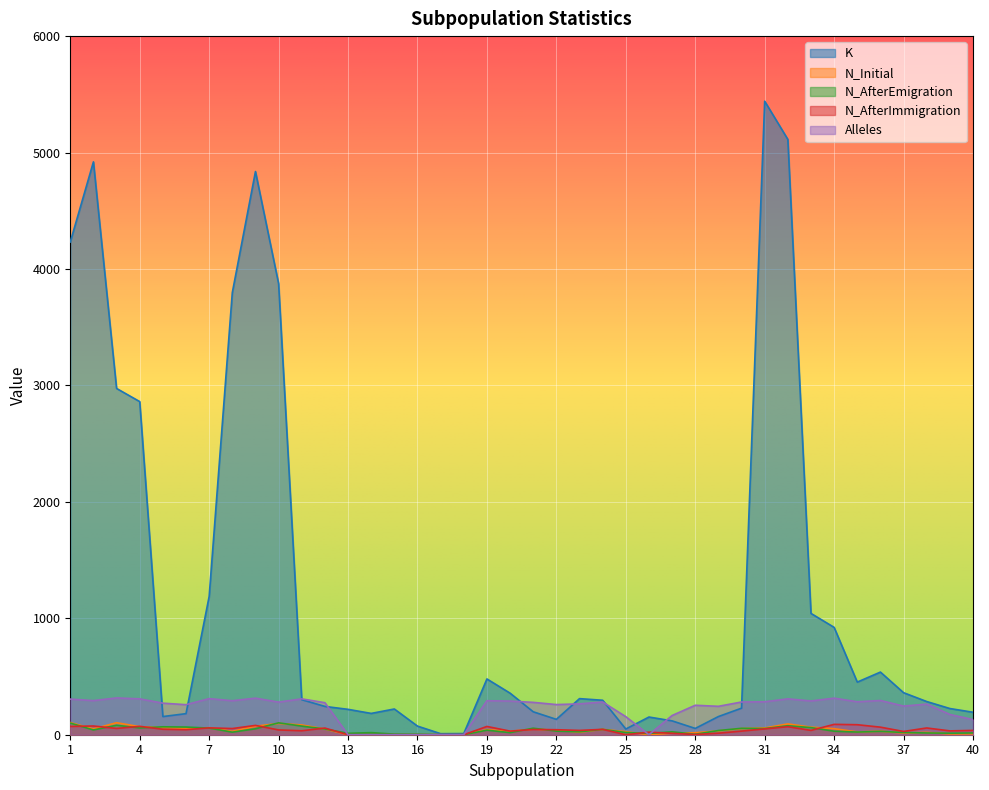

Reading right to left, list all the values displayed in this chart.

K: 193	225	285	361	538	452	922	1042	5113	5441	228	156	54	119	152	49	296	310	132	197	357	479	10	9	74	221	183	218	243	301	3874	4837	3797	1188	181	156	2861	2974	4920	4232
N_Initial: 8	7	20	15	30	24	52	65	93	58	53	33	17	13	0	26	46	22	39	48	30	44	0	0	0	0	0	0	49	84	97	73	29	60	55	61	69	103	50	104
N_AfterEmigration: 15	13	15	19	29	23	30	61	77	53	55	36	4	25	11	19	46	25	31	56	18	39	0	0	4	5	18	12	49	74	102	51	22	57	66	68	58	81	41	100
N_AfterImmigration: 37	33	58	28	65	86	89	37	69	50	31	13	2	12	22	0	46	37	43	45	31	71	0	0	0	0	0	0	57	34	41	80	53	59	43	47	72	54	75	71
Alleles: 130	174	263	246	294	283	314	290	308	283	281	244	253	165	0	155	281	265	259	278	289	292	0	0	0	0	0	0	275	308	280	314	292	310	258	271	308	316	293	306